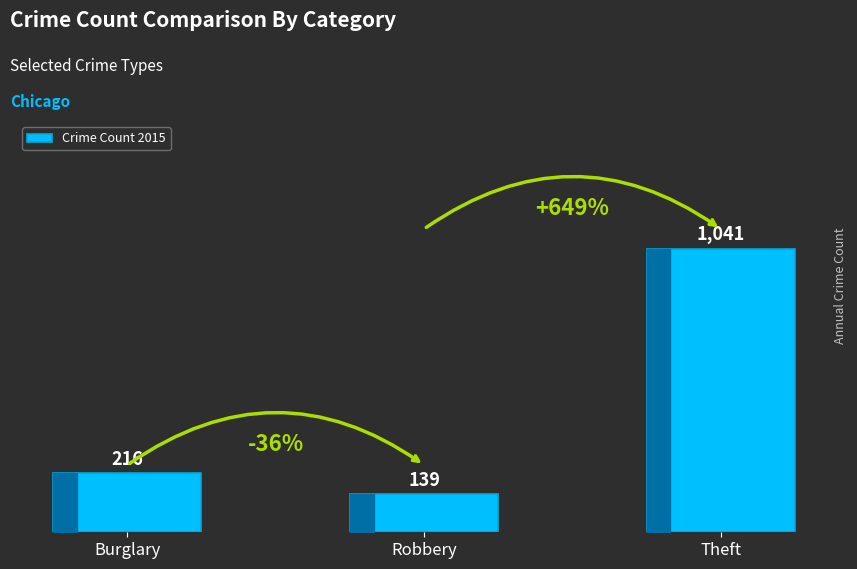

Reading left to right, what are all the values shown in this chart?

Burglary=216	Robbery=139	Theft=1041